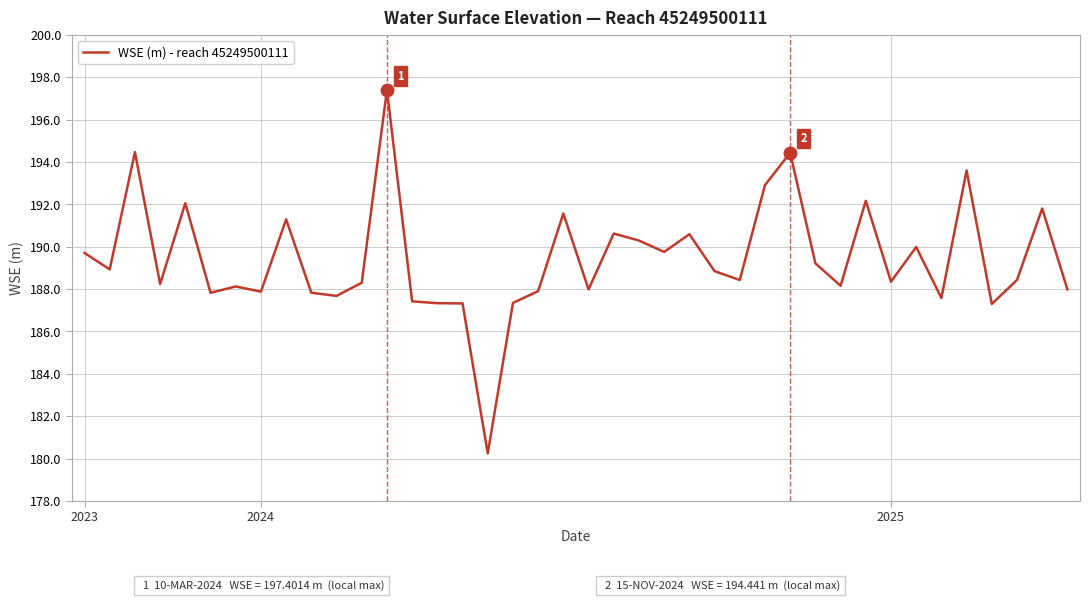

What is the difference between the maximum and minimum values?

17.2